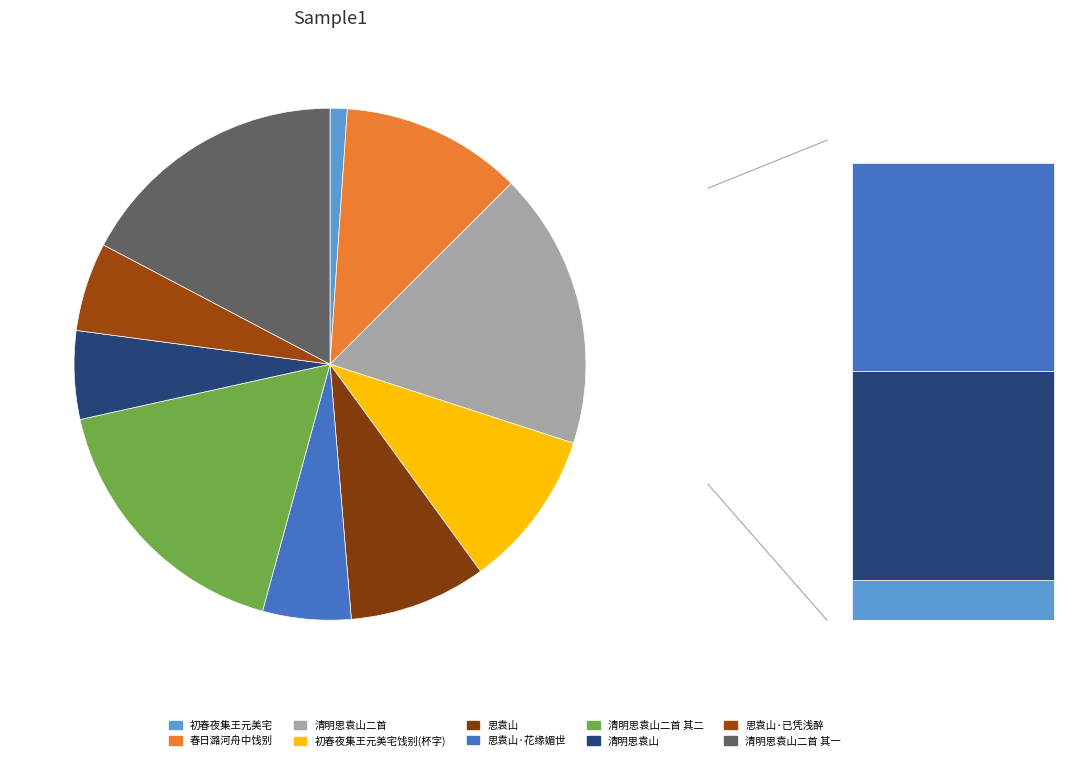

Rank the categories by value from highest to lowest.

清明思袁山二首, 清明思袁山二首 其二, 清明思袁山二首 其一, 春日潞河舟中饯别莫子良吴峻伯徐汝思袁履善赋得樽字, 初春夜集王元美宅饯别吴峻伯徐汝思袁履善三比部出使得杯字, 思袁山, 思袁山·已凭浅醉依魂梦, 思袁山·花缘媚世频经眼, 清明思袁山, 初春夜集王元美宅饯别吴峻伯徐汝思袁履善三